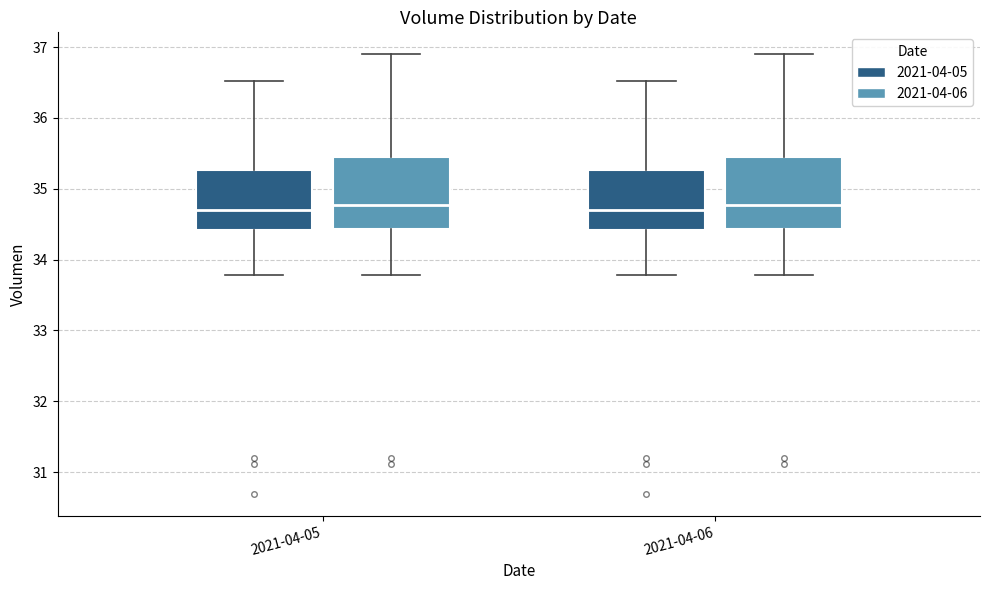

Reading left to right, transcribe this box plot: for each box, give where its median line is, the range the box spans, and where its two whiskers end, as read against the y-axis. The values are not printed on the chart, so give them approximately, as read against the axis.

2021-04-05 (2021-04-05): median 34.7, box 34.4 to 35.3, whiskers 33.8 to 36.5
2021-04-05 (2021-04-06): median 34.8, box 34.4 to 35.5, whiskers 33.8 to 36.9
2021-04-06 (2021-04-05): median 34.7, box 34.4 to 35.3, whiskers 33.8 to 36.5
2021-04-06 (2021-04-06): median 34.8, box 34.4 to 35.5, whiskers 33.8 to 36.9